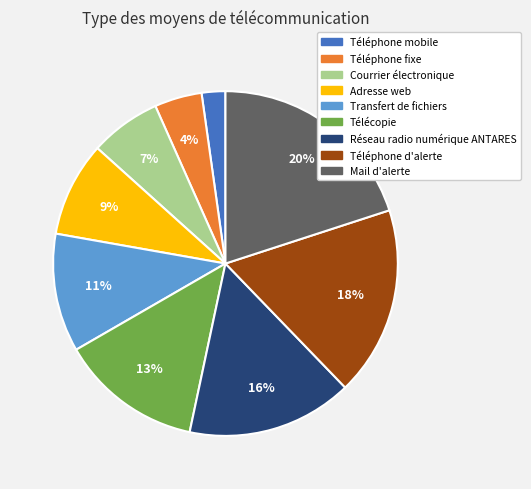

Is Téléphone d'alerte the majority of the pie?

No